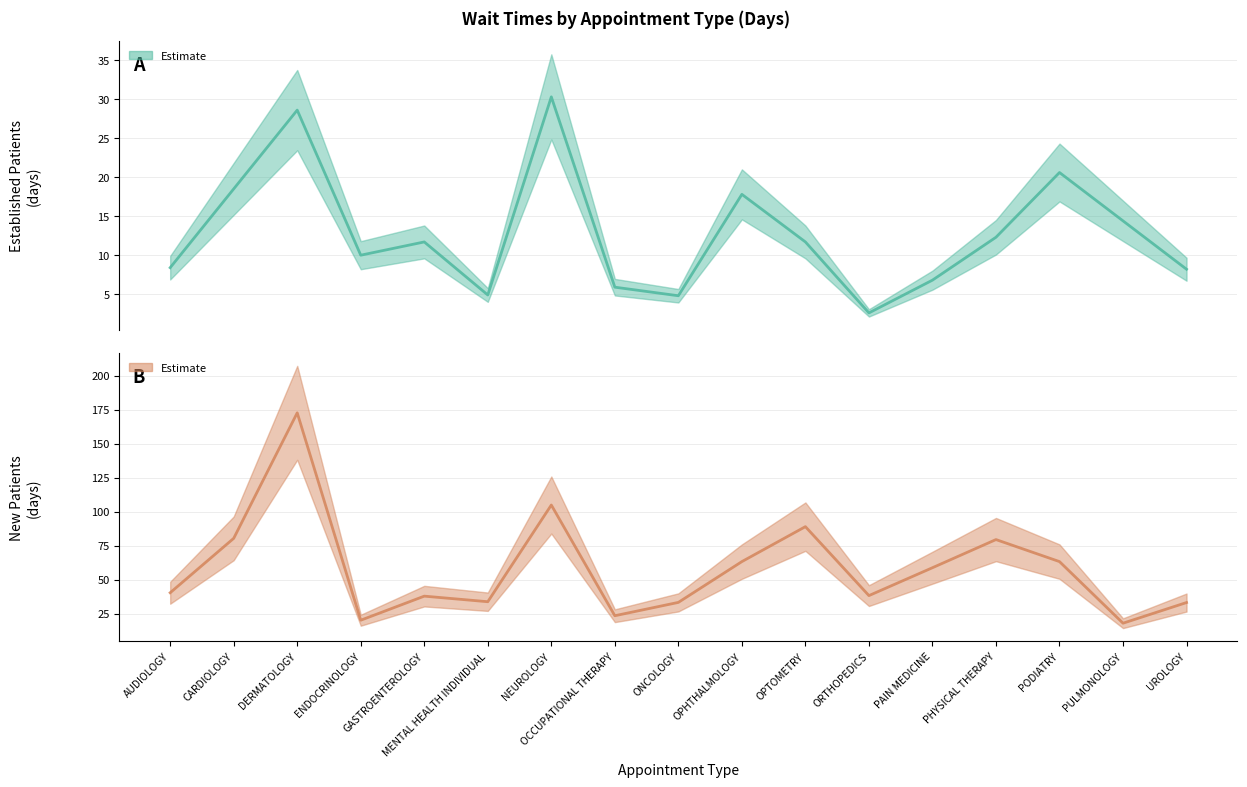

Is the value of NewPatients at PULMONOLOGY greater than the value of EstablishedPatients at GASTROENTEROLOGY?

Yes